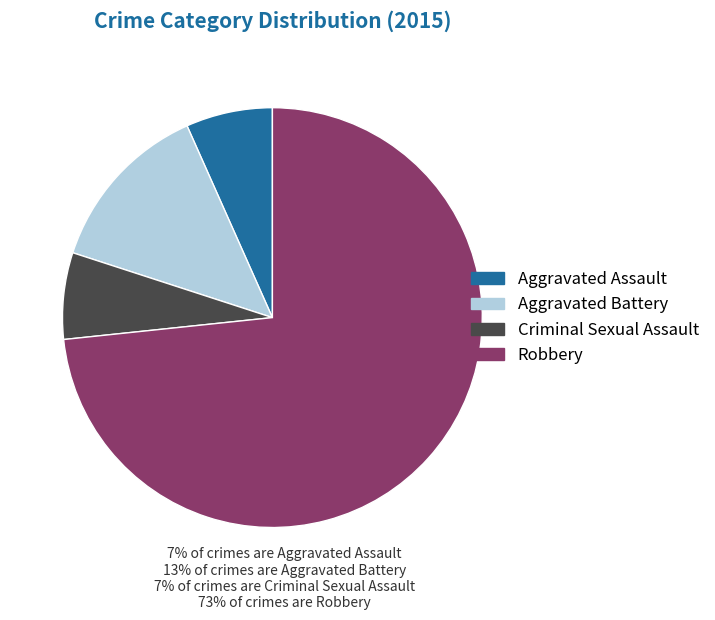

What is the ratio of the value at Criminal Sexual Assault to the value at Aggravated Assault?

1.0